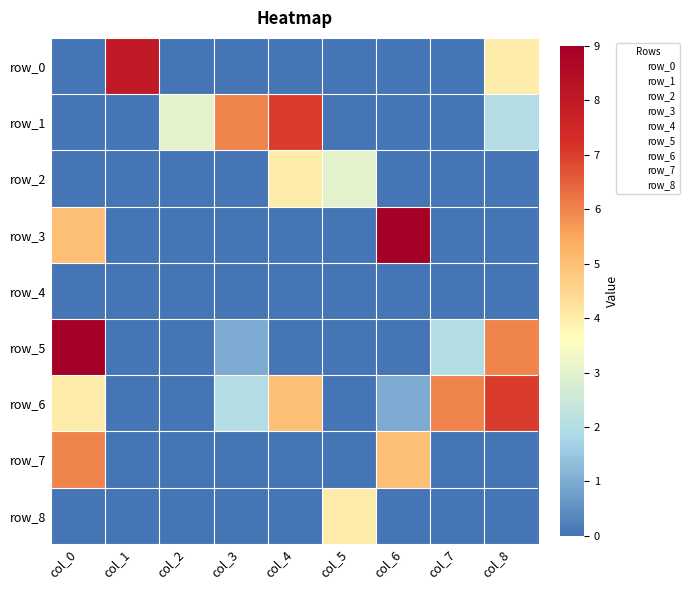

What is the approximate value of row_5 at col_3?

1